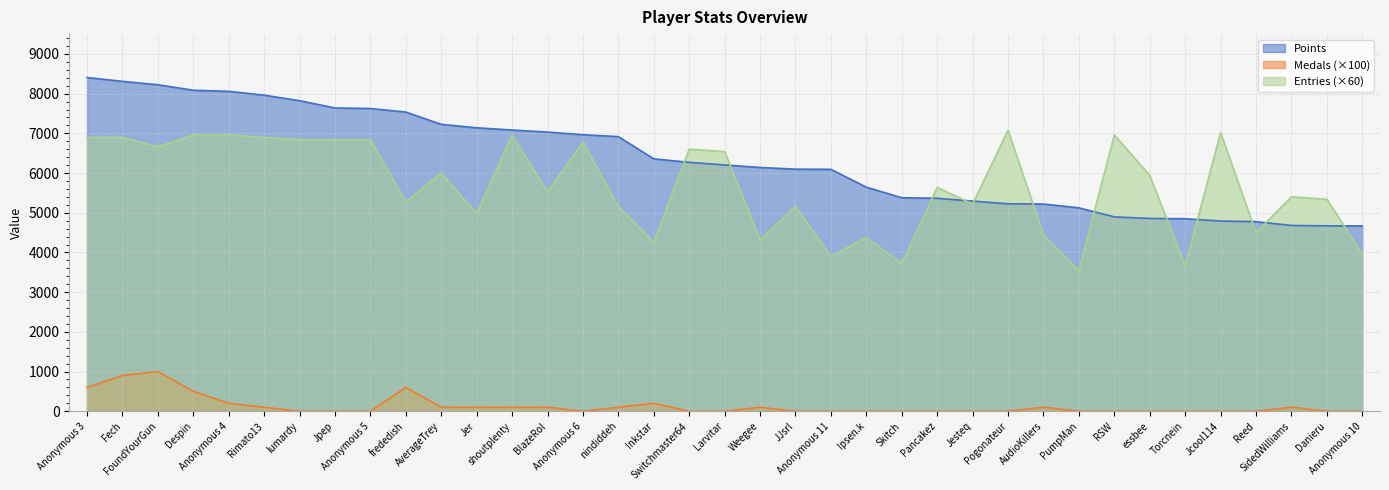

What is the average value of the Medals series?

132